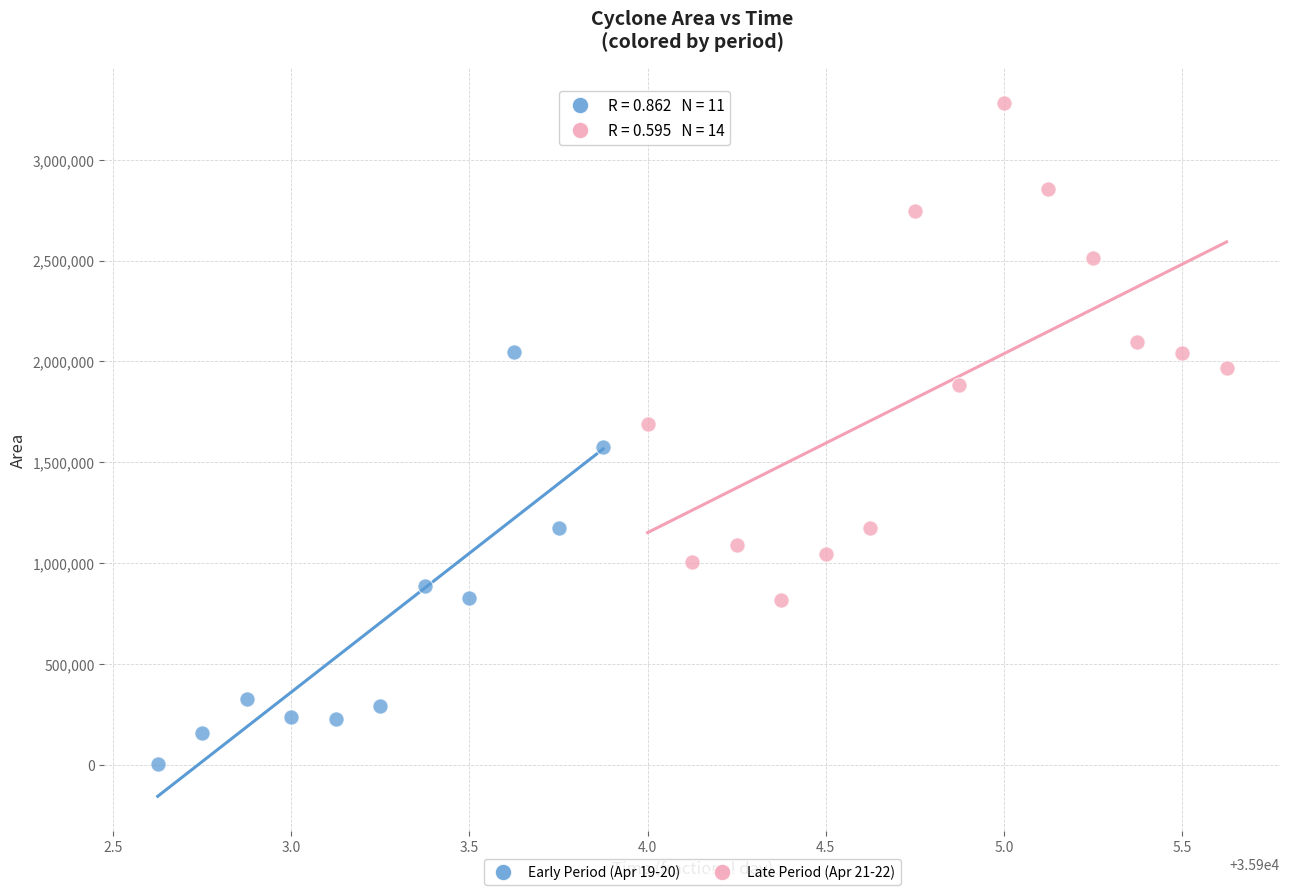

Which series has the largest Y range (max minus min)?

Late Period (Apr 21-22)